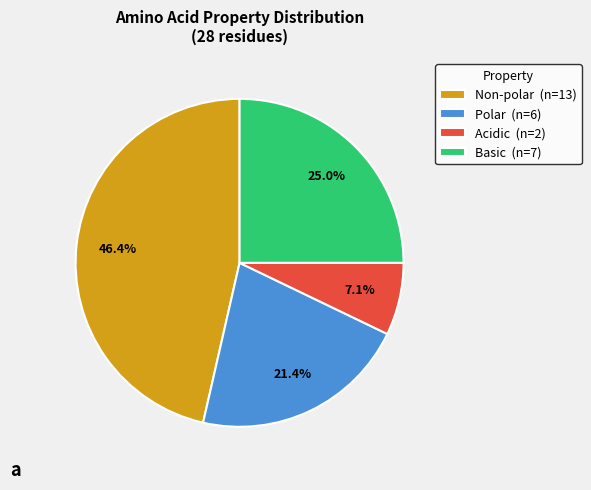

What is the smallest slice in the pie chart?

Acidic (n=2)